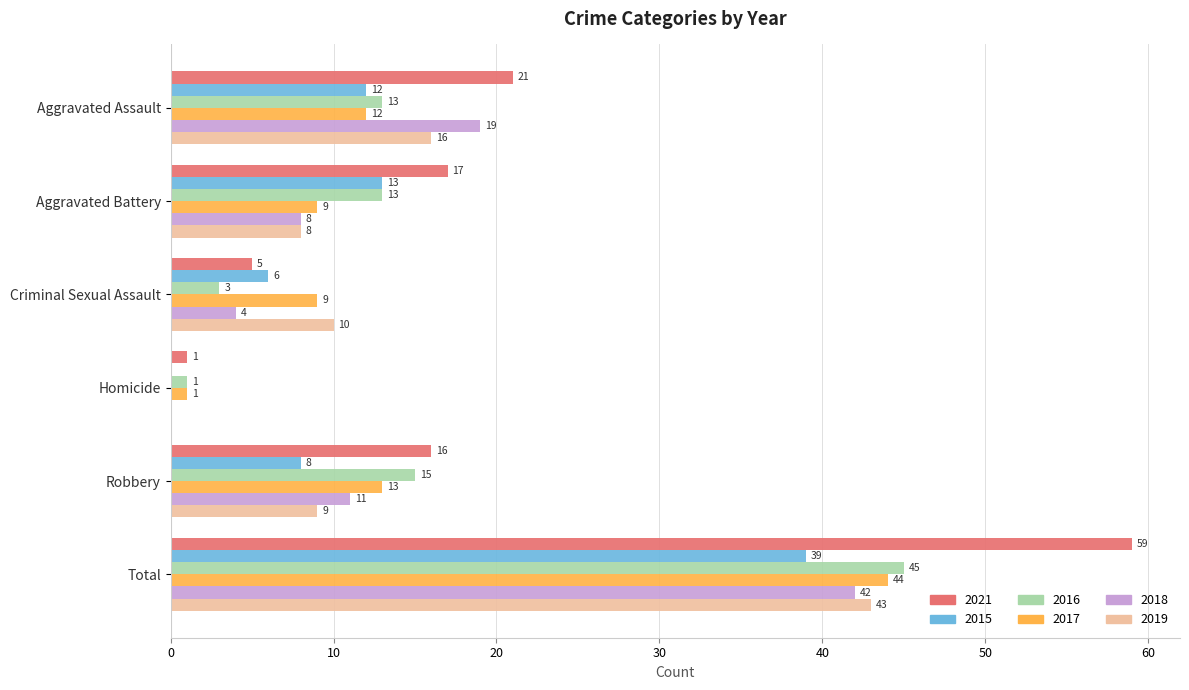

The value of 2019 at Total is 43. True or false?

True